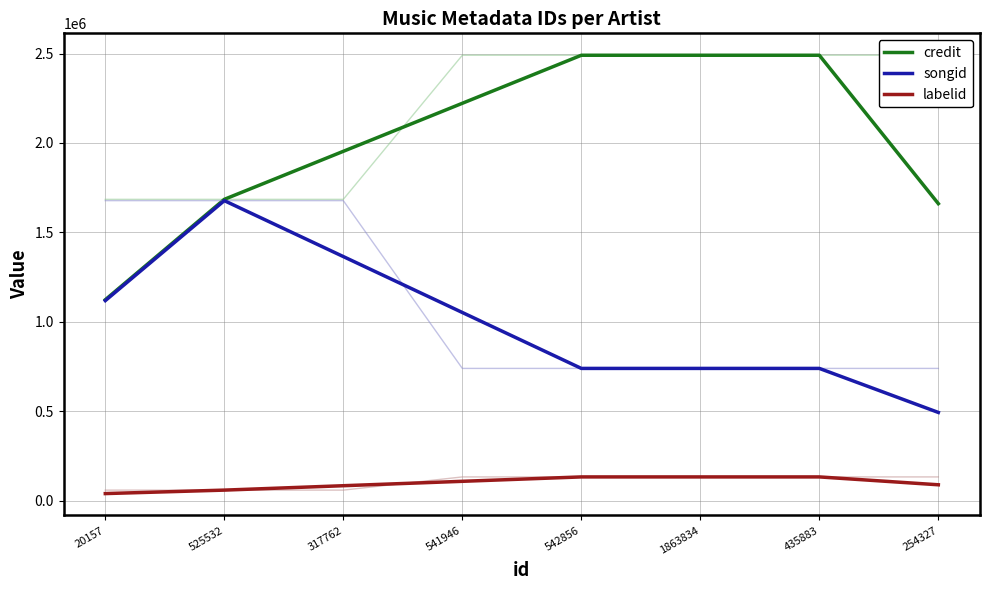

Reading right to left, transcribe all the data shown in this chart.

credit: 254327=1660474.7	435883=2490712.0	1863834=2490712.0	542856=2490712.0	541946=2222039.0	317762=1953366.0	525532=1684693.0	20157=1123128.7
songid: 254327=492640.0	435883=738960.0	1863834=738960.0	542856=738960.0	541946=1051776.3	317762=1364592.7	525532=1677409.0	20157=1118272.7
labelid: 254327=88024.0	435883=132036.0	1863834=132036.0	542856=132036.0	541946=107423.7	317762=82811.3	525532=58199.0	20157=38799.3